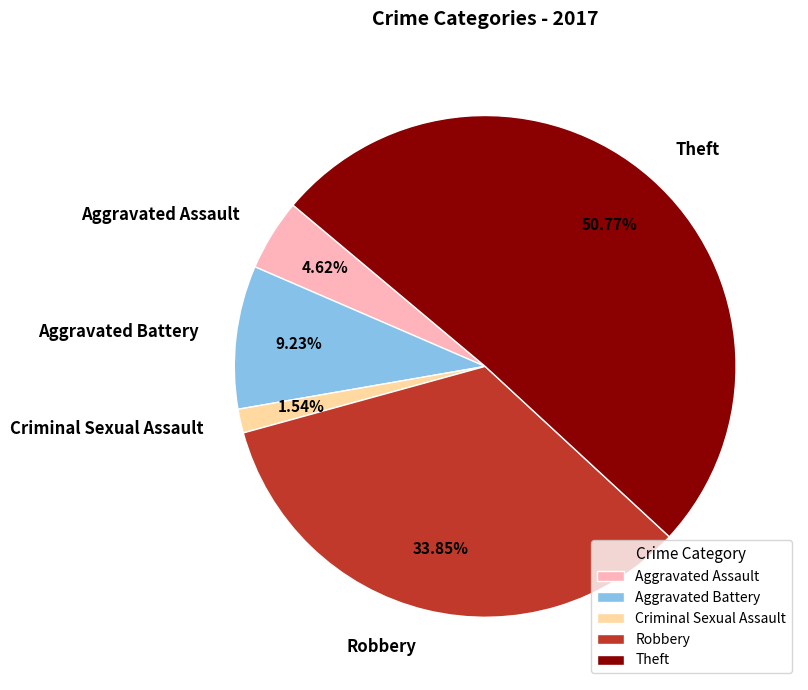

How many segments does this pie chart have?

5